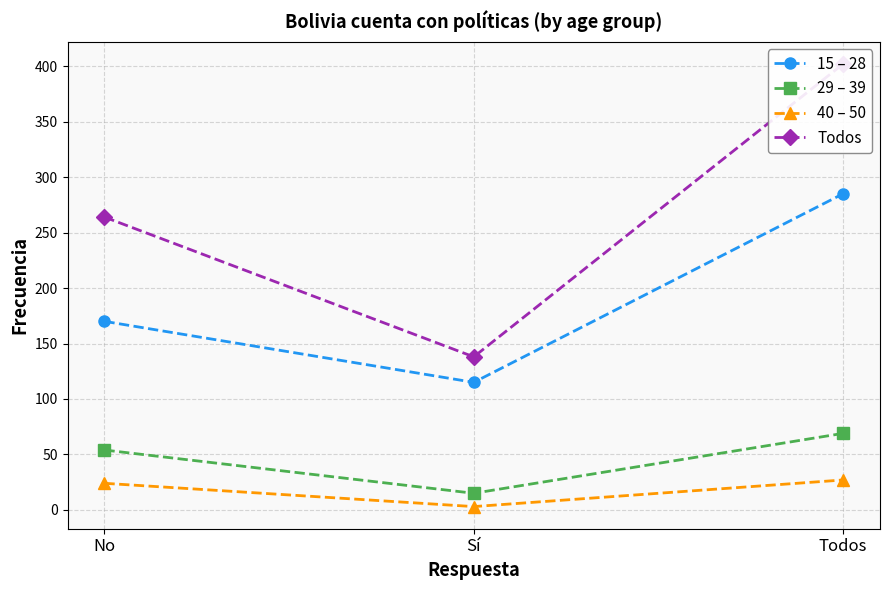

How many series are shown in this chart?

4